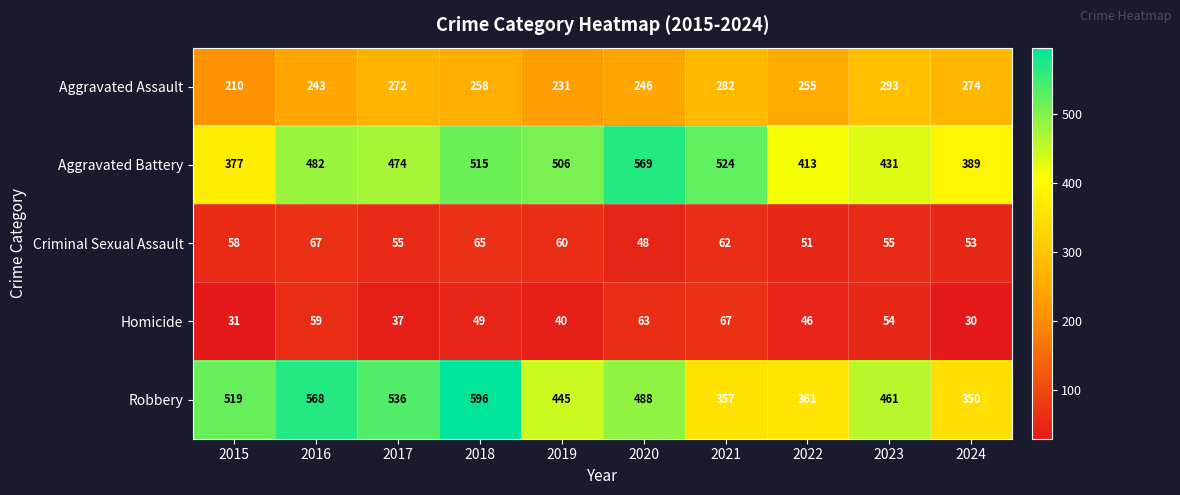

How many values in the Robbery series are below 488?

5